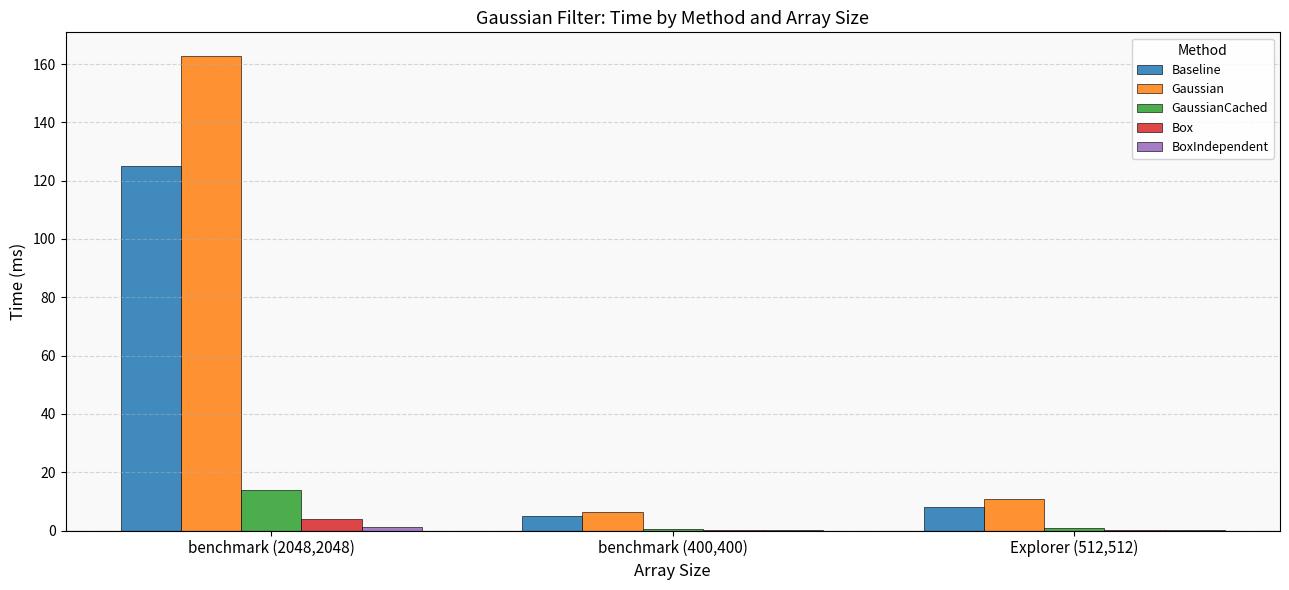

At which label is Gaussian closest to 84?

Explorer (512,512)